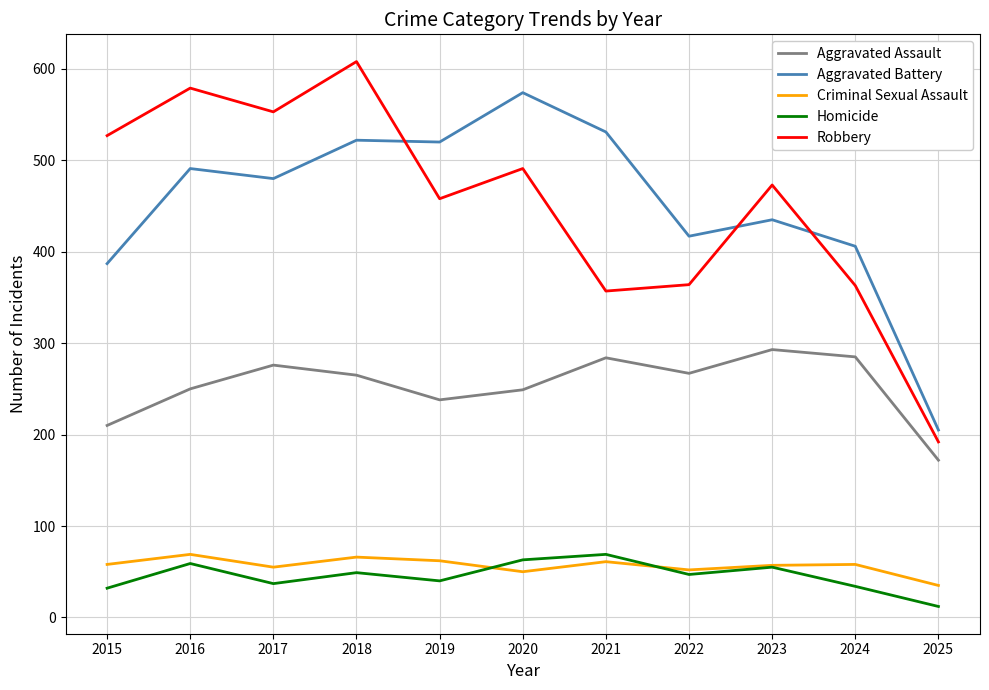

Does the chart have visible grid lines?

Yes